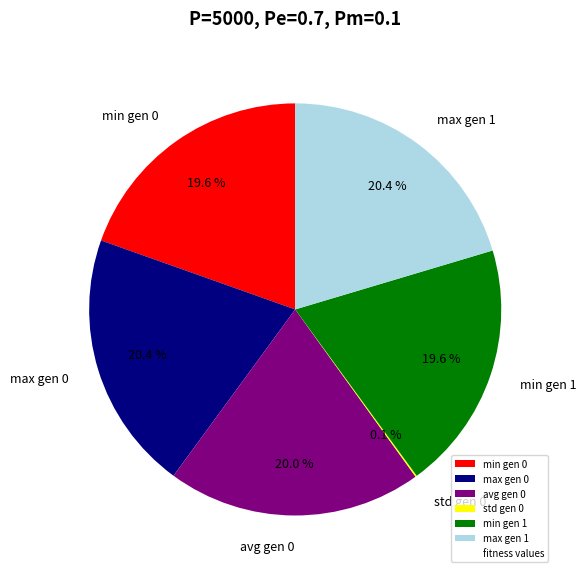

What portion of the pie excludes min gen 1?

80.4%